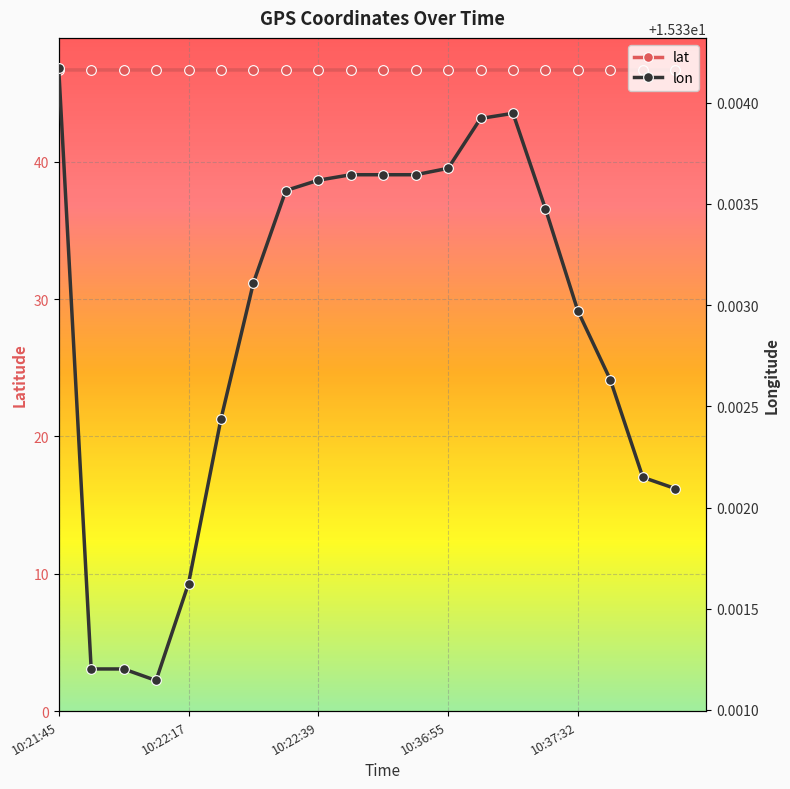

Rank the series at 5 from highest to lowest value.

lat, lon